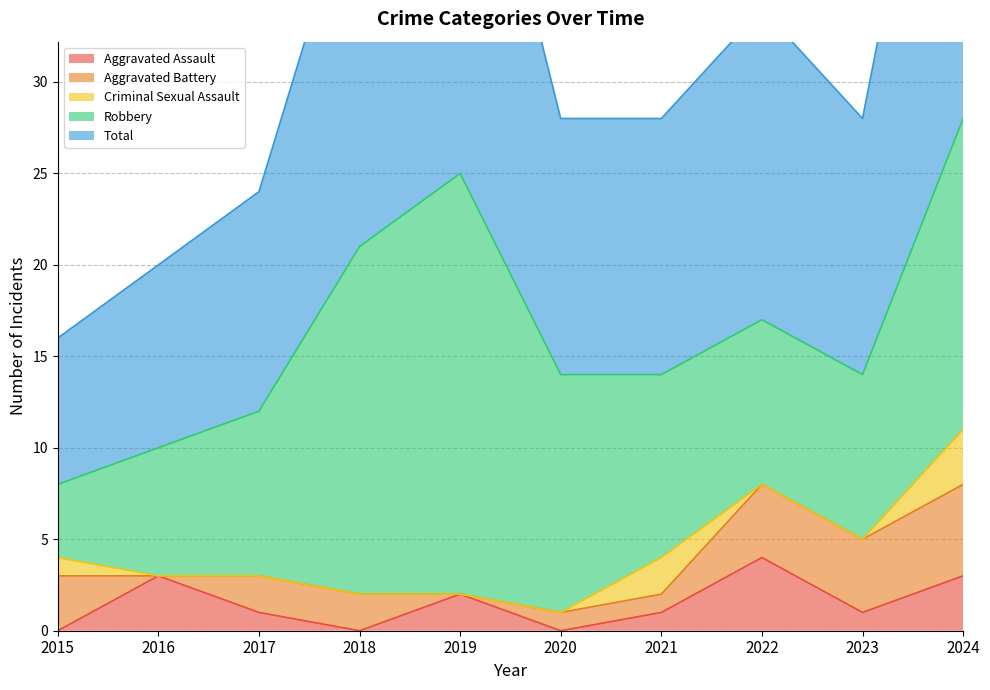

Is the value of Aggravated Assault at 2015 greater than the value of Criminal Sexual Assault at 2024?

No